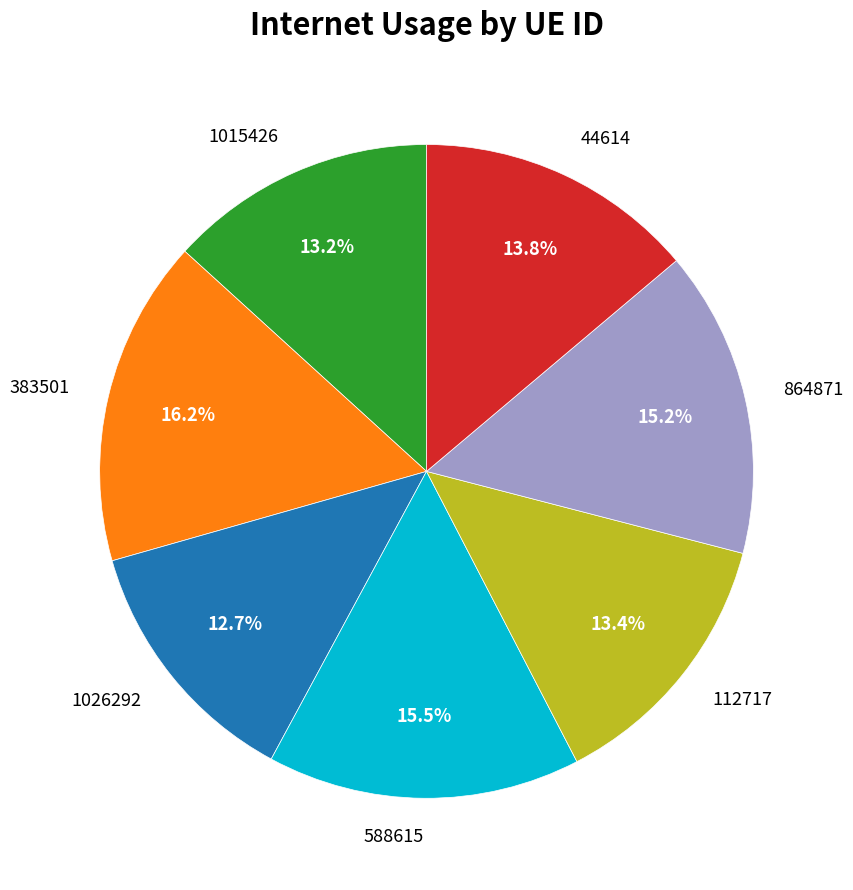

Which slice is the largest?

383501